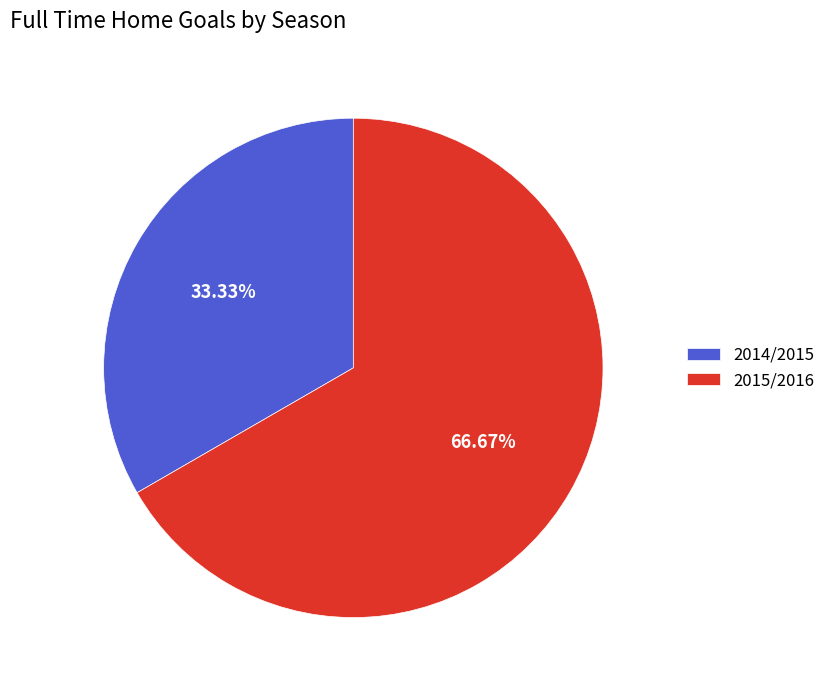

What percentage is NOT represented by 2015/2016?

33.3%